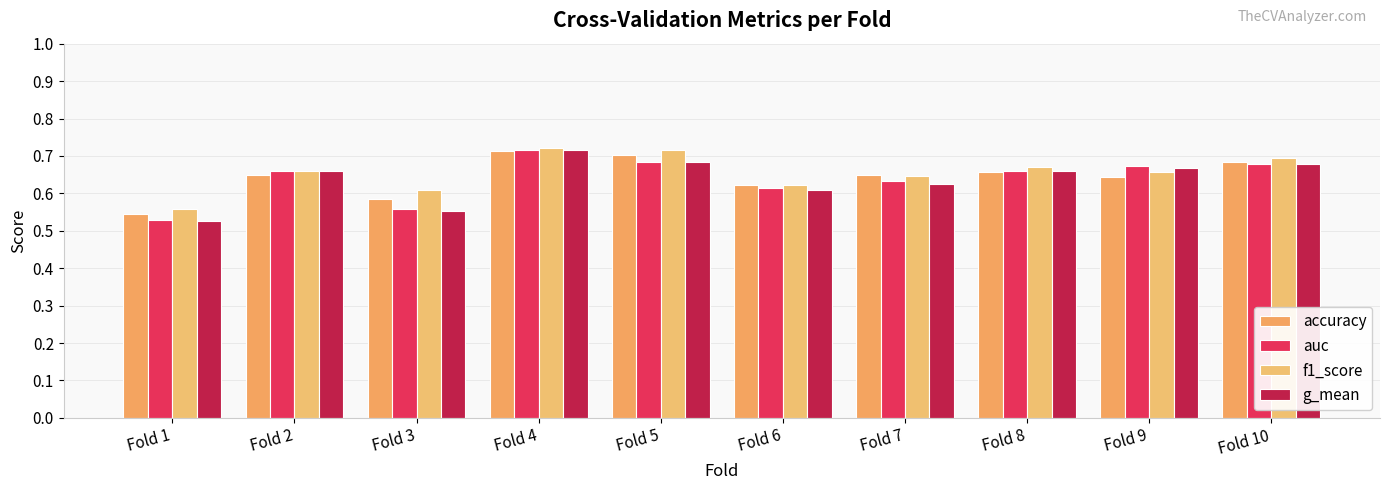

Is the value of g_mean at Fold 3 greater than the value of auc at Fold 7?

No